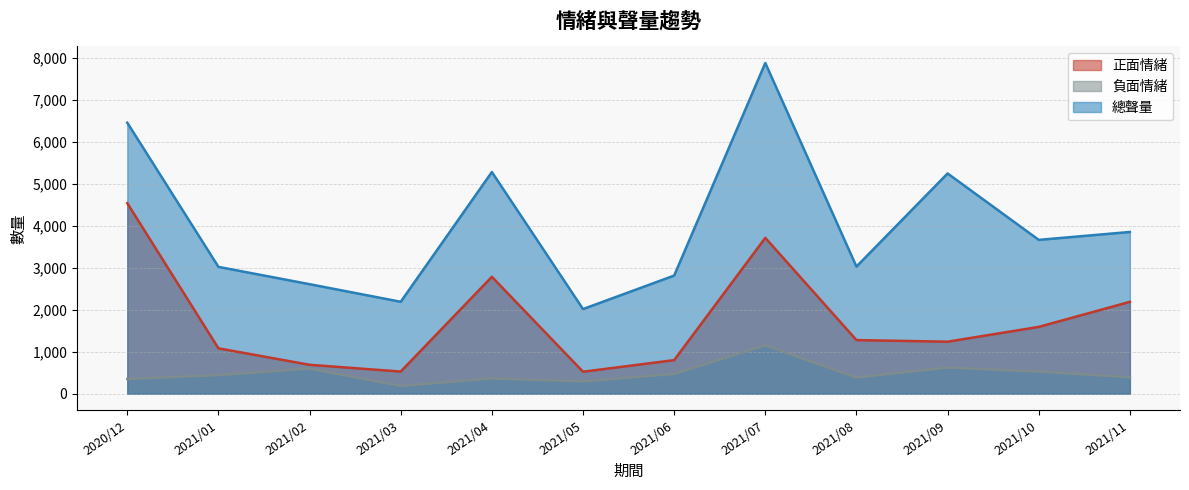

What is the difference between the 總聲量 values at 2021/09 and 2021/11?

1393